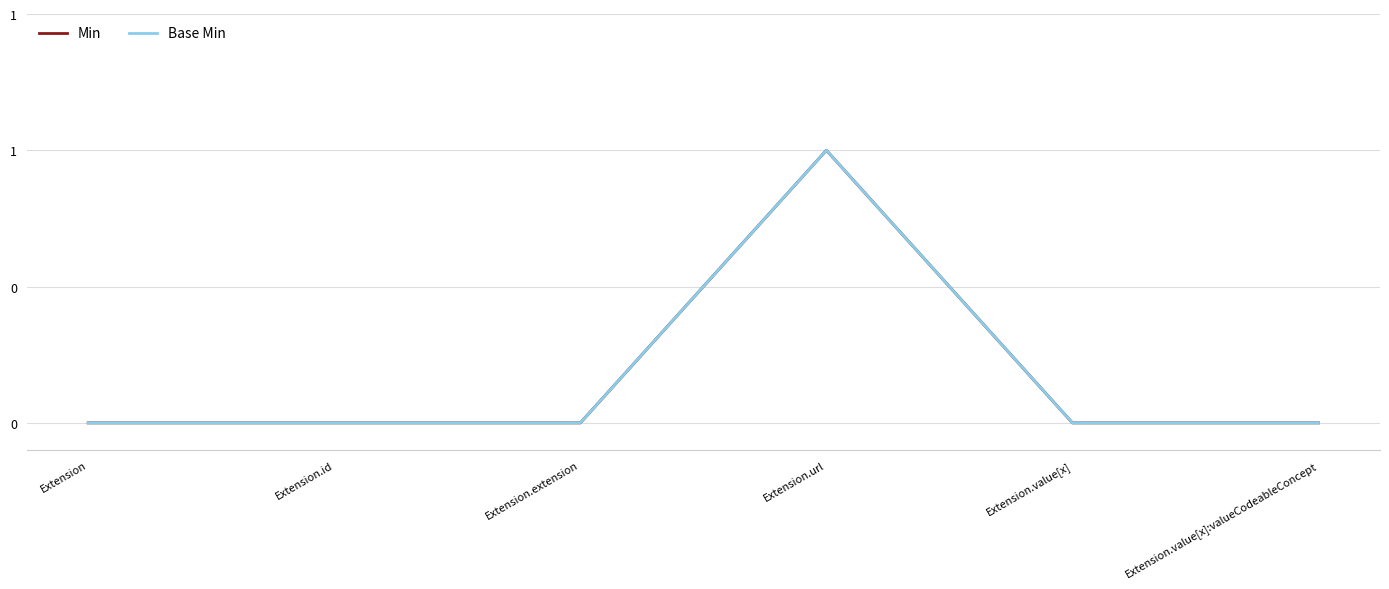

How many interior local peaks does the Base Min series have?

1